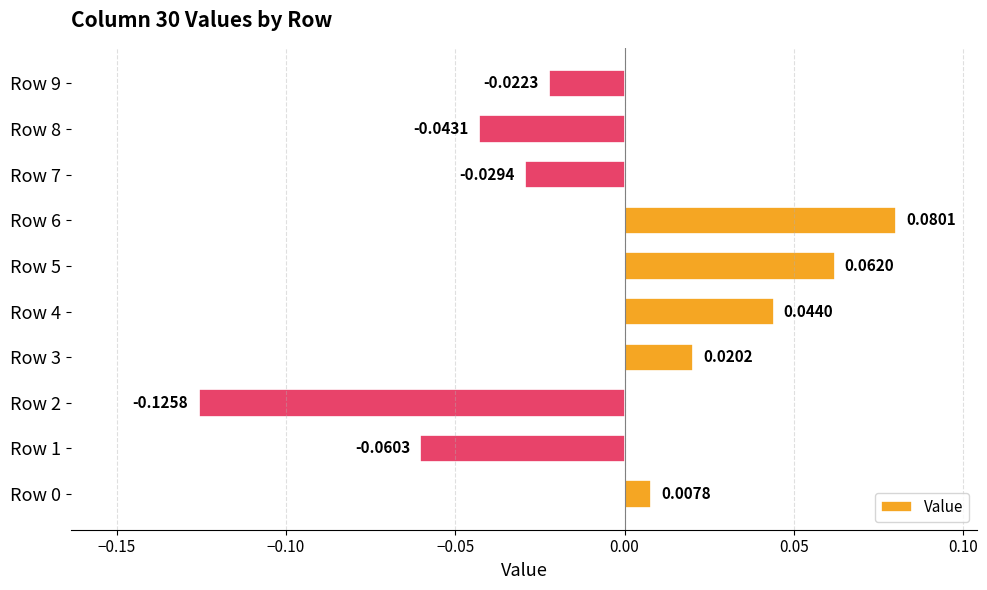

Which has a higher value, Row 5 or Row 3?

Row 5